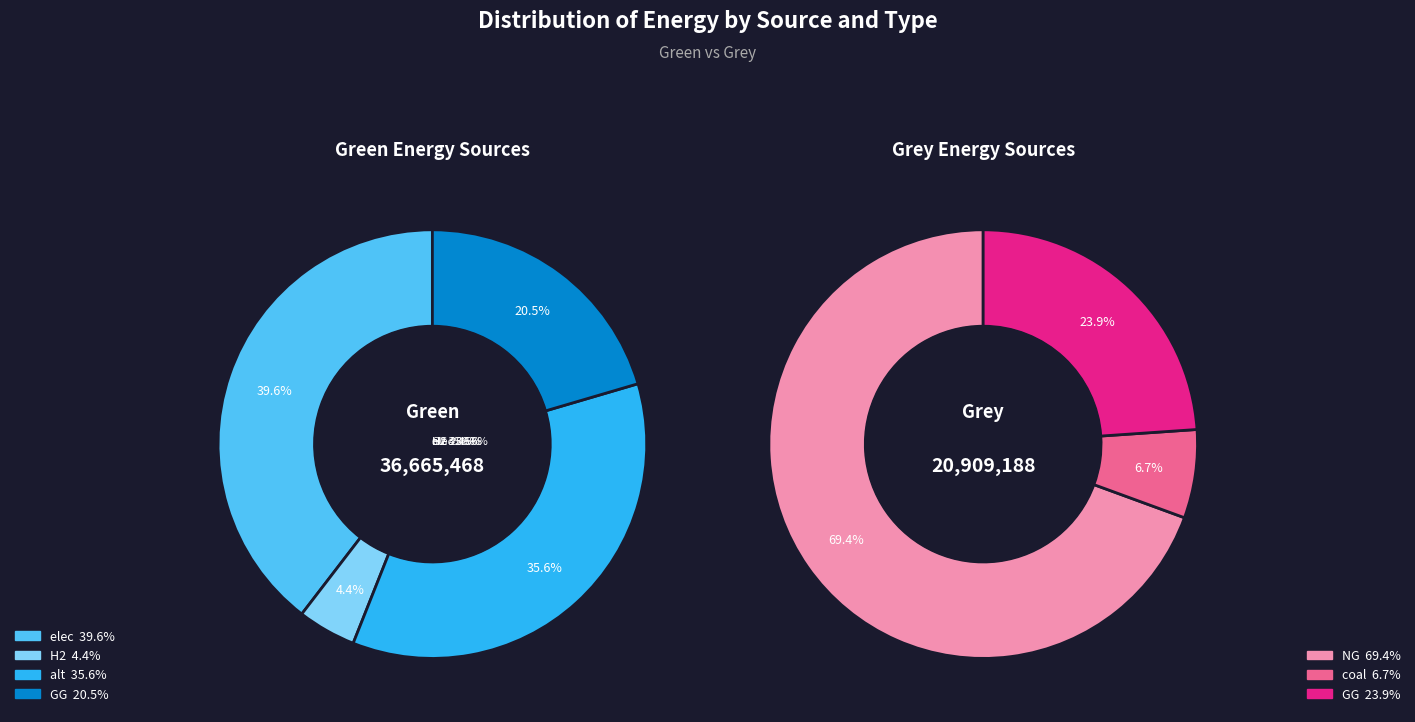

What is the difference between the highest and lowest values at green_values?

14508001.0